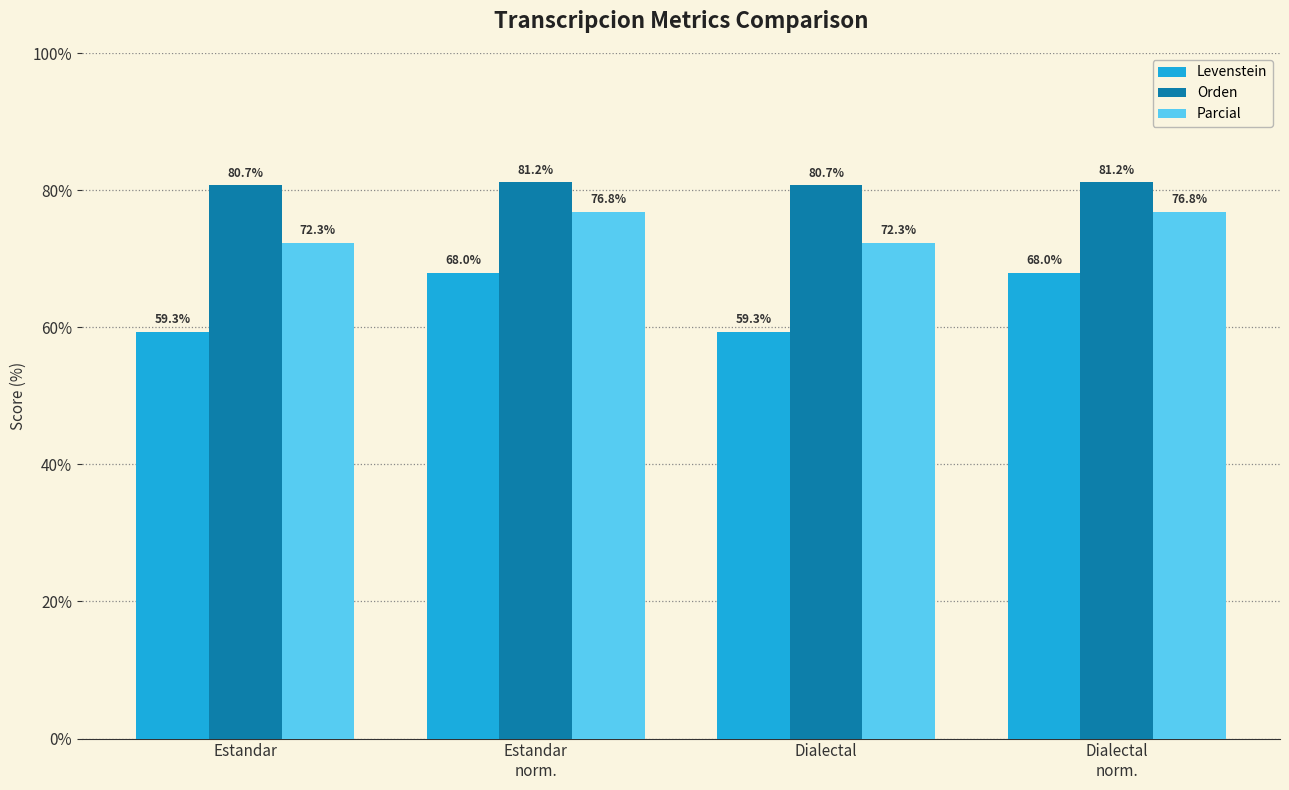

What is the difference between the highest and lowest values at Dialectal
norm.?

13.2